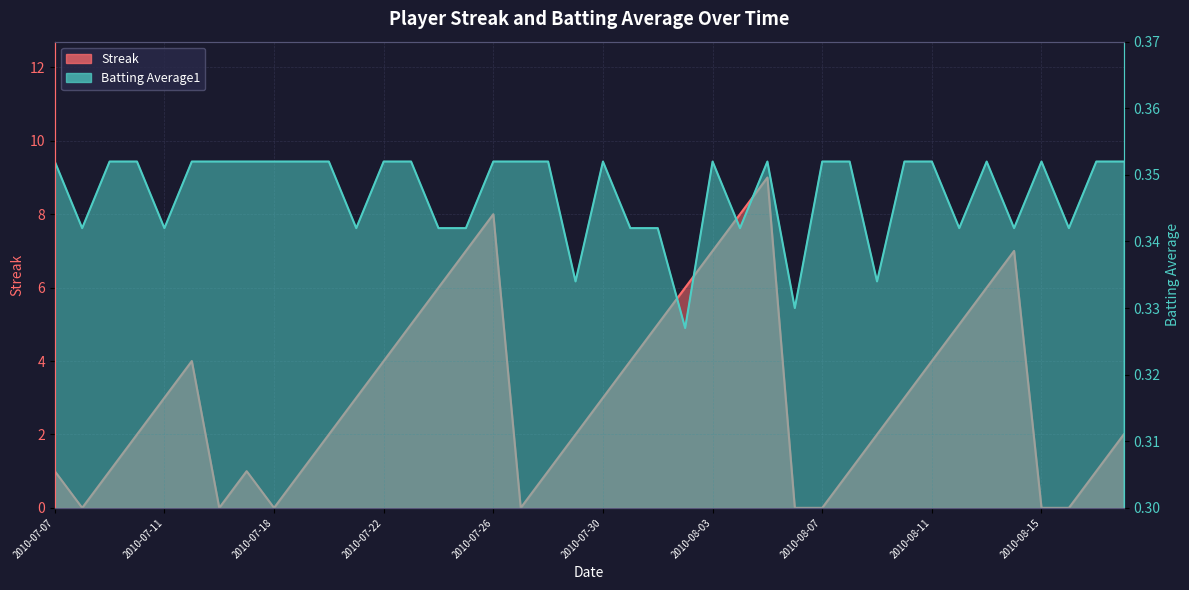

Is the value of Batting Average1 at 2010-07-20 greater than the value of Streak at 2010-08-05?

No